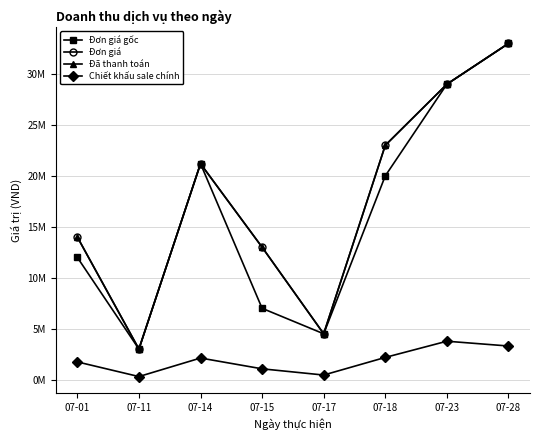

How many series are shown in this chart?

4